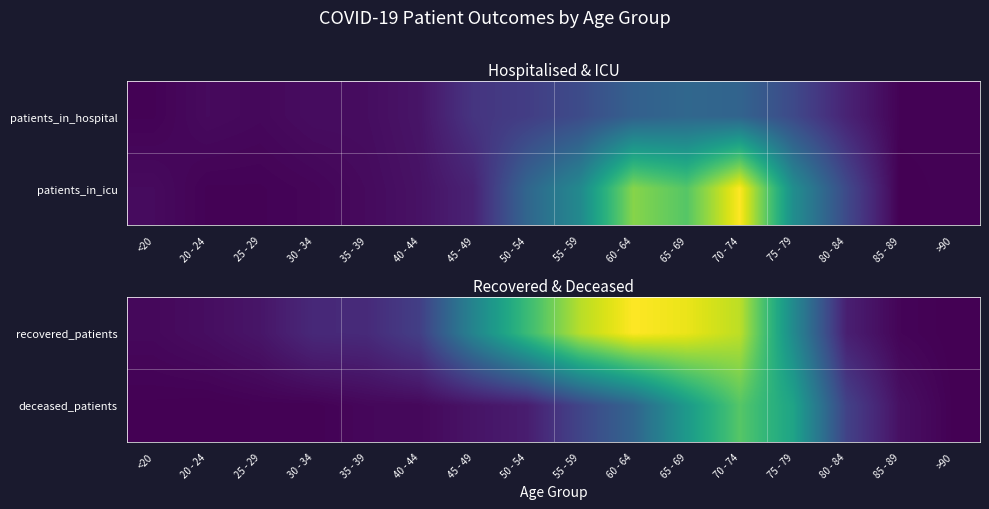

What is the difference between the recovered_patients values at 35 - 39 and 85 - 89?

45